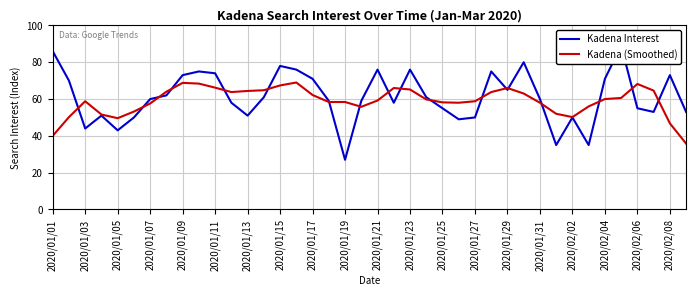

Count the number of data series in this chart.

2